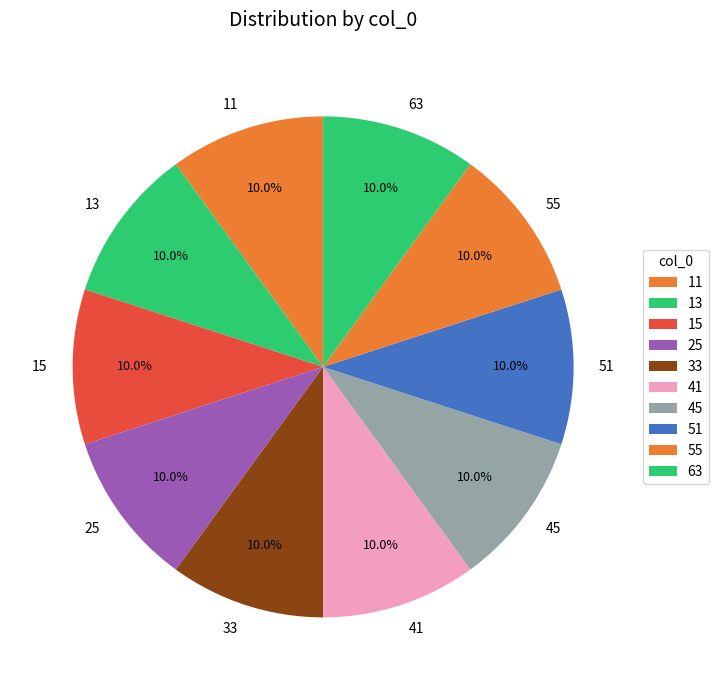

Do 51 and 63 together represent more than half of the pie?

No